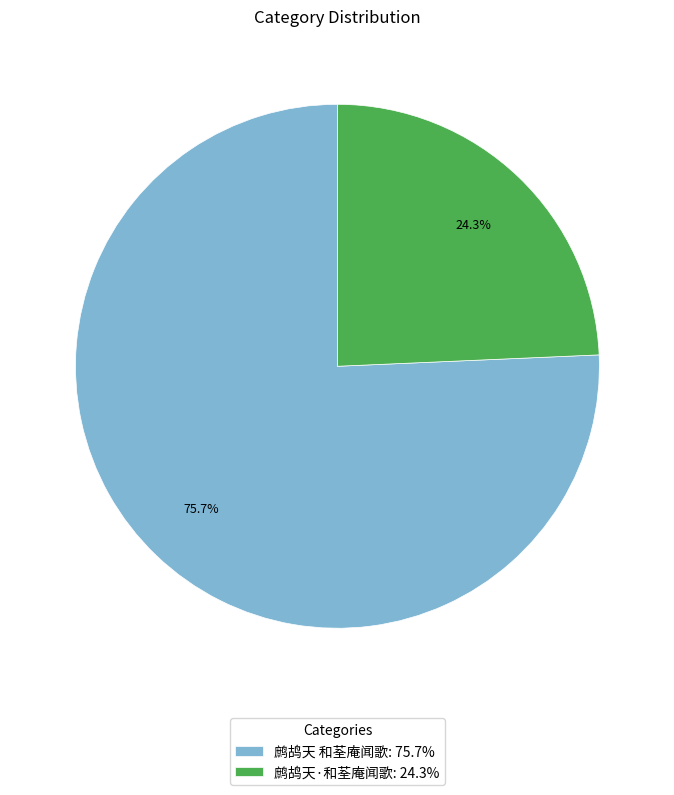

Which slice is the largest?

鹧鸪天 和荃庵闻歌